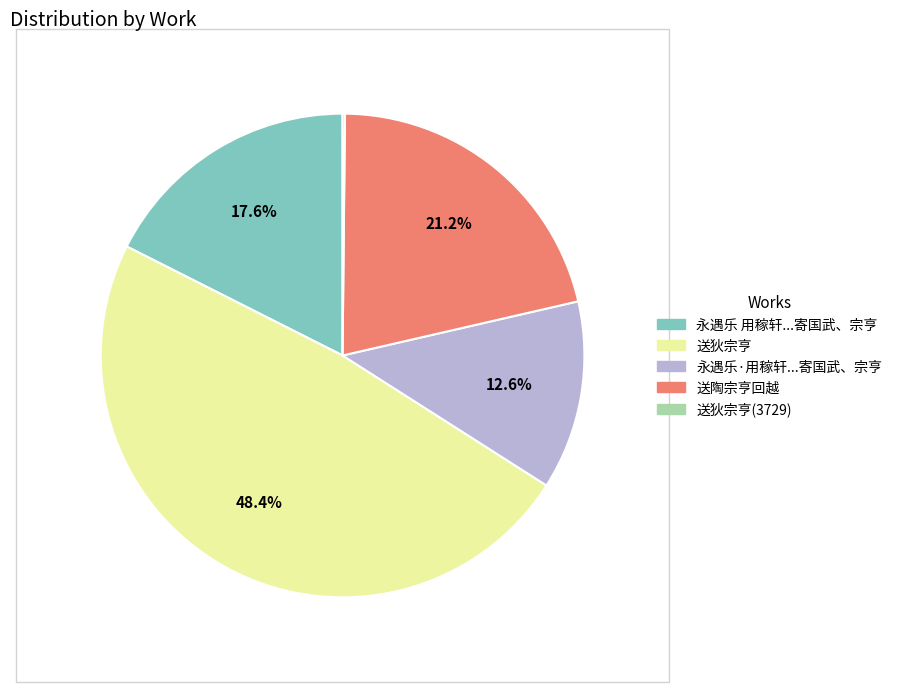

Is there any slice that represents more than half of the pie?

No